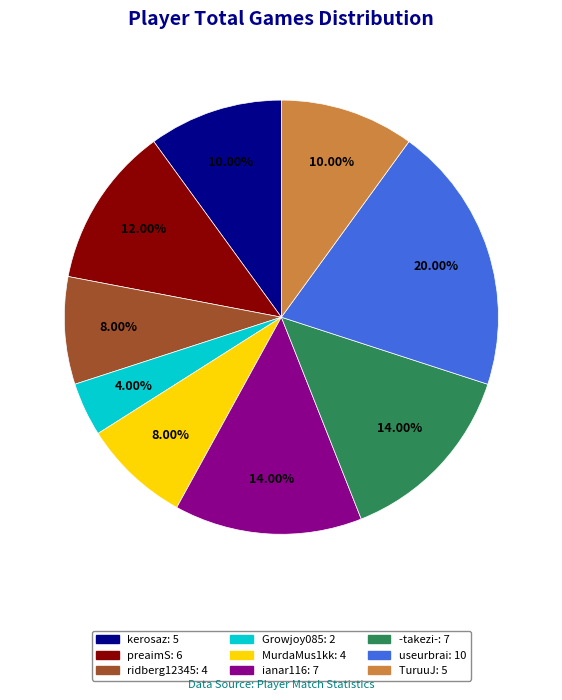

Is there any slice that represents more than half of the pie?

No